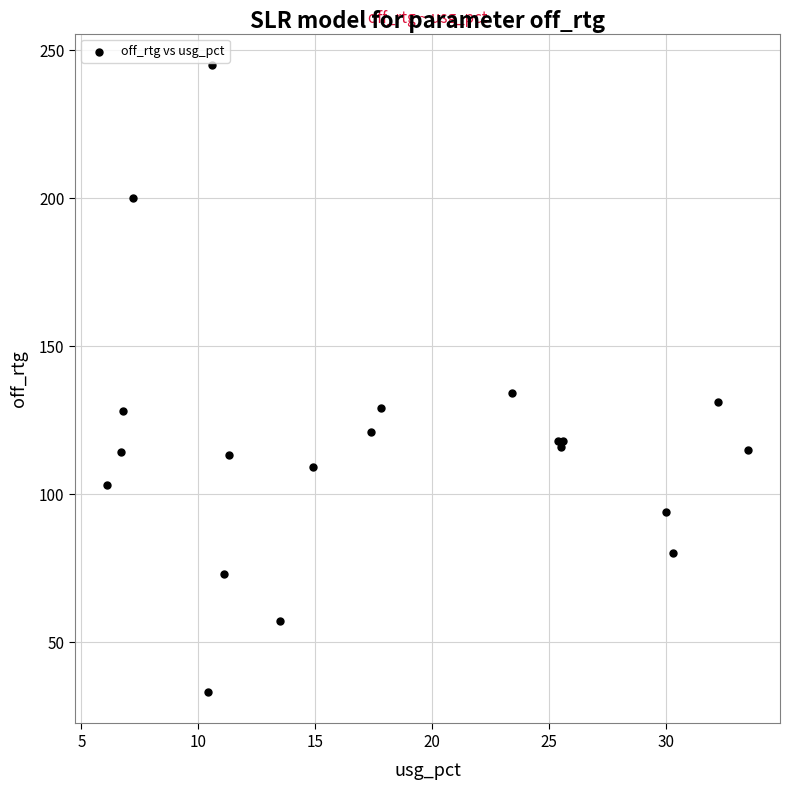

What Y value in the scatter plot is closest to 139?

134